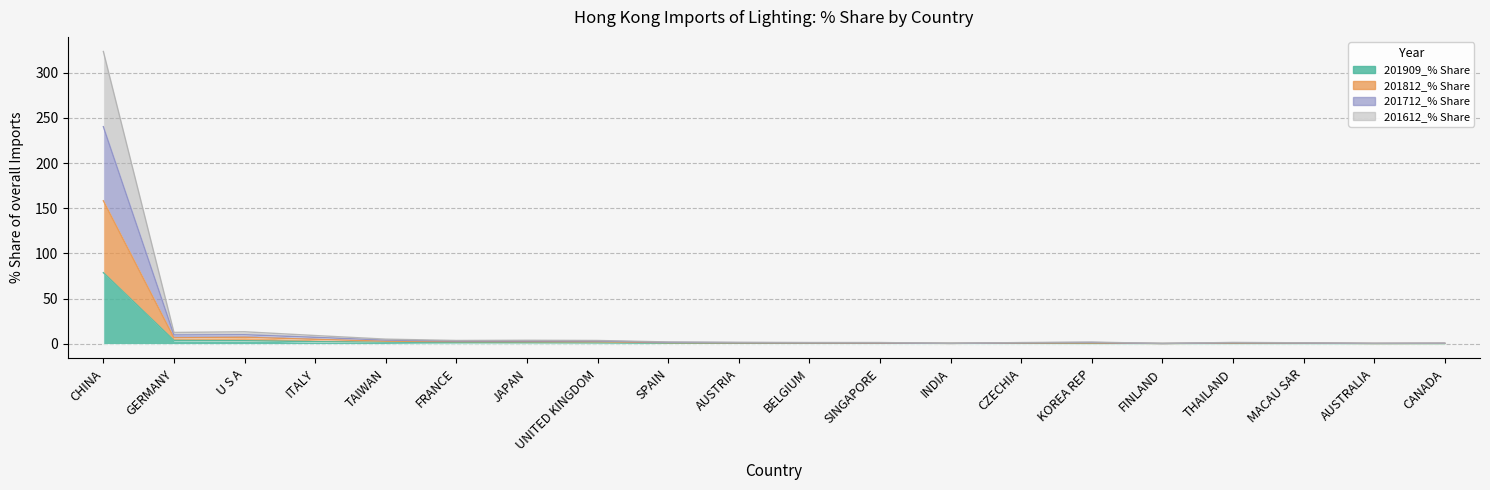

Between ITALY and FRANCE, which series saw the biggest shift?

201712_% Share